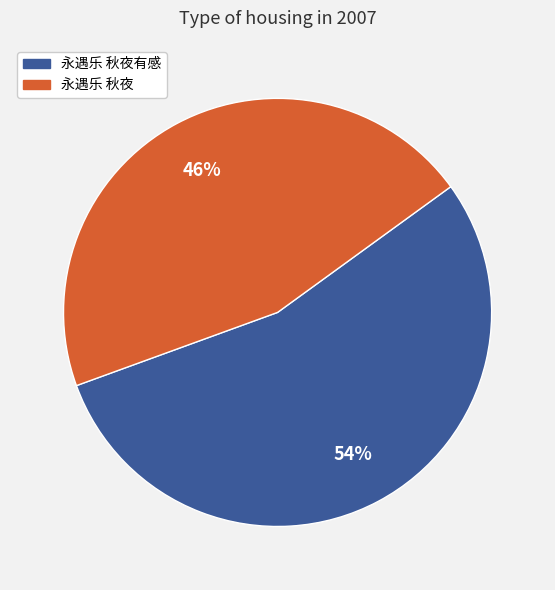

Count the number of slices in the pie.

2